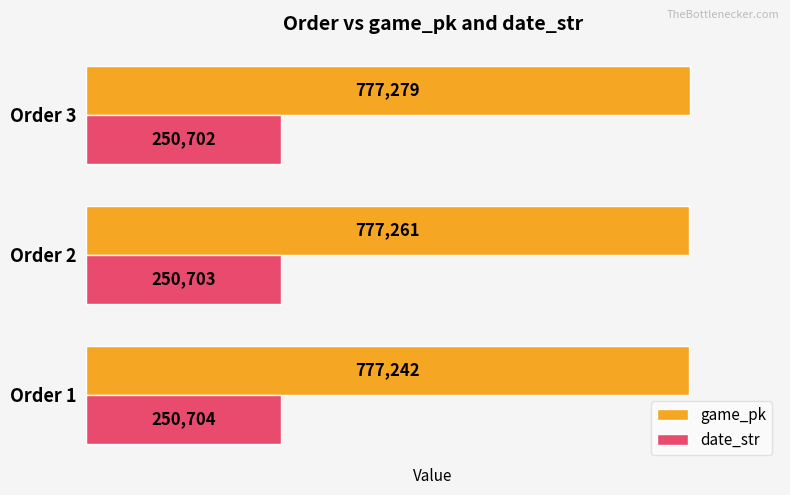

What is the difference between the highest and lowest values at Order 1?

526538